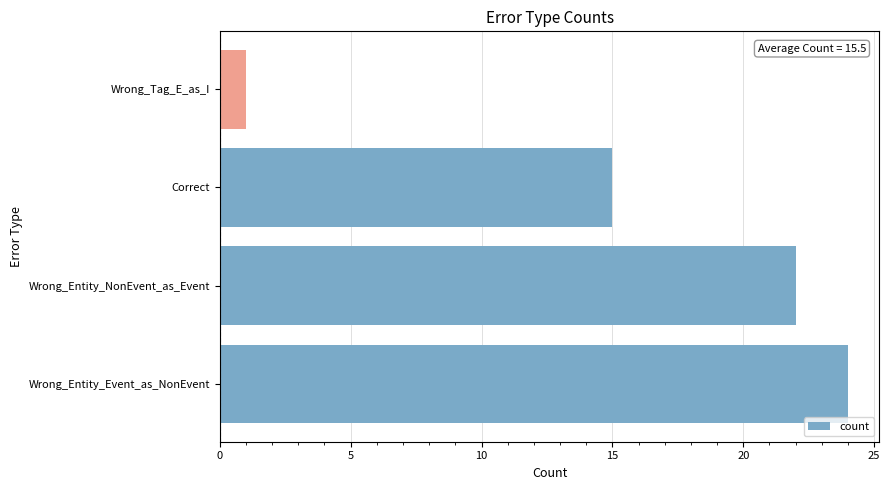

Where is the data nearest to the value 12?

Correct